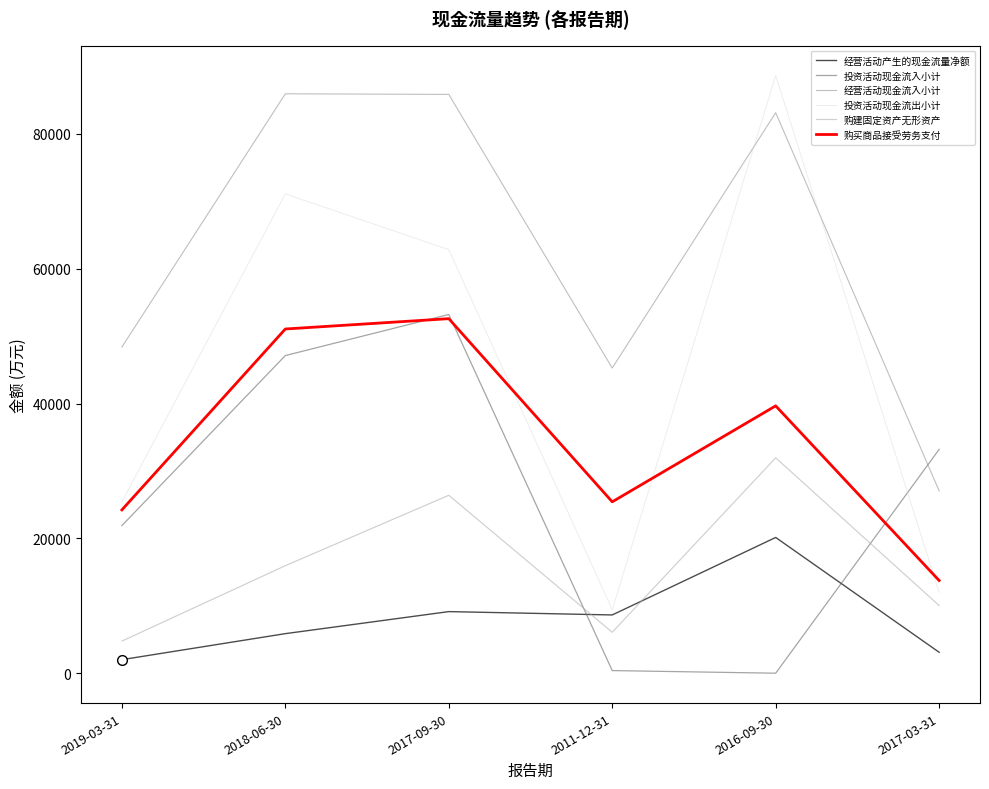

What is the smallest value displayed?

2